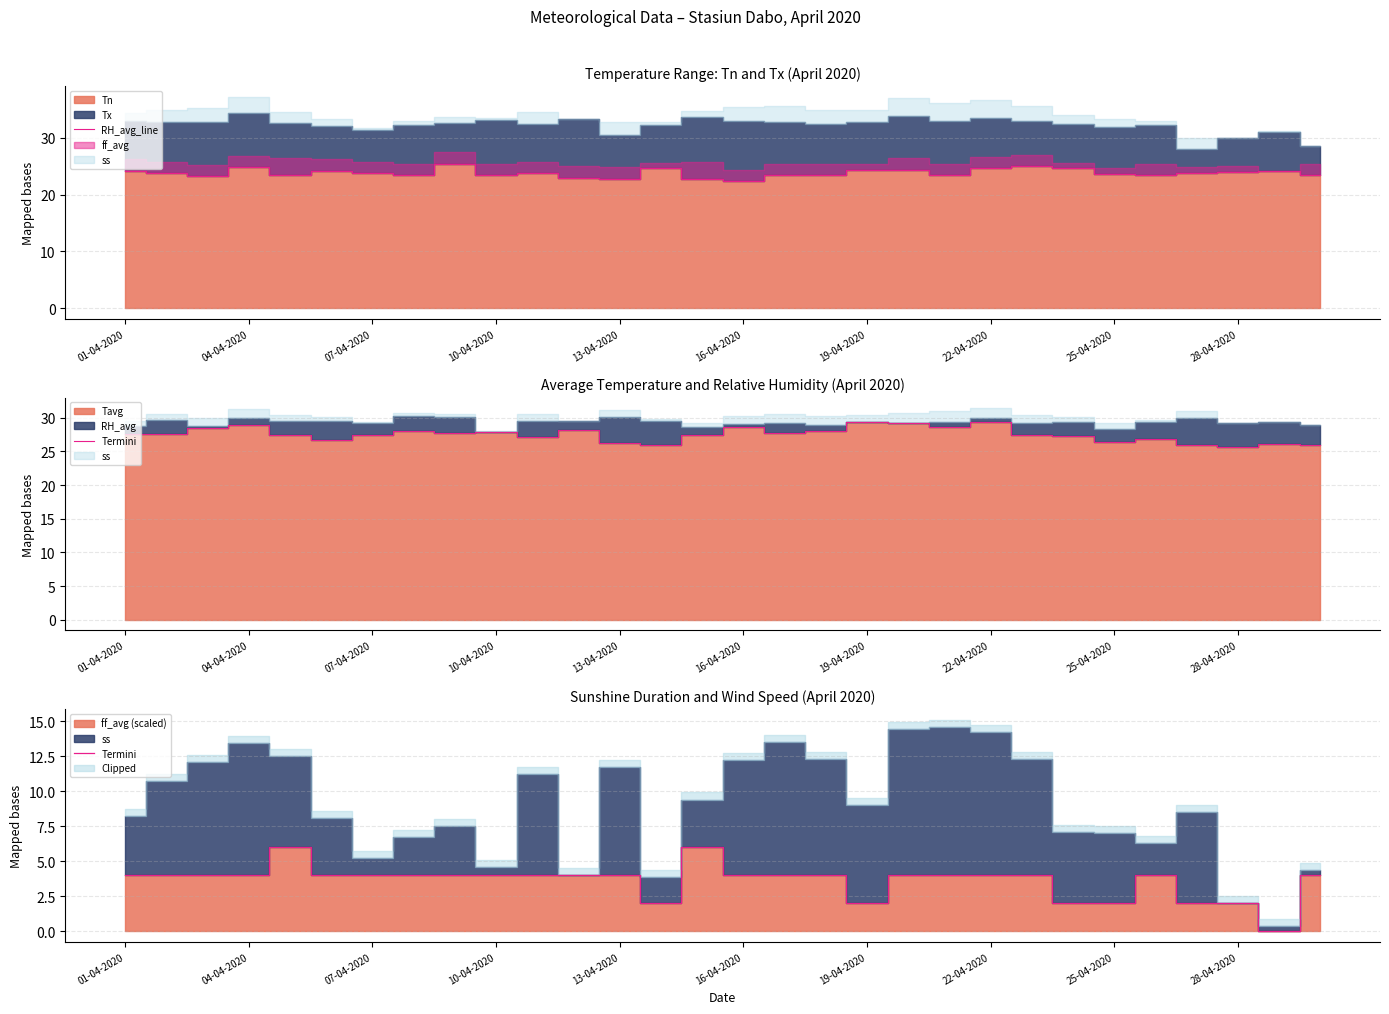

The RH_avg_line series shows 23.0 at 11. True or false?

True